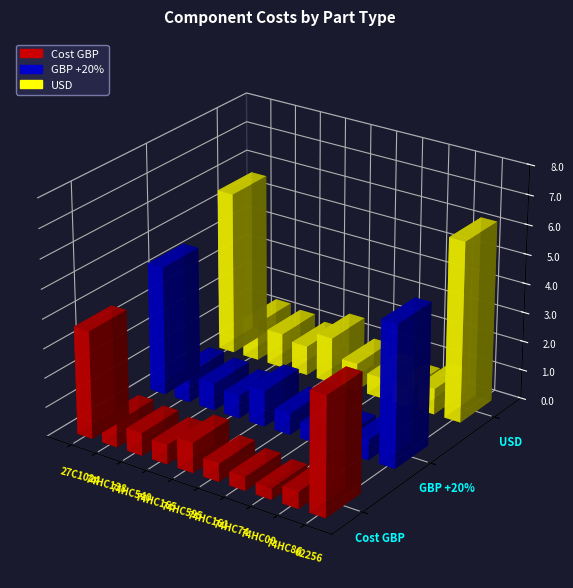

Count the number of data series in this chart.

3